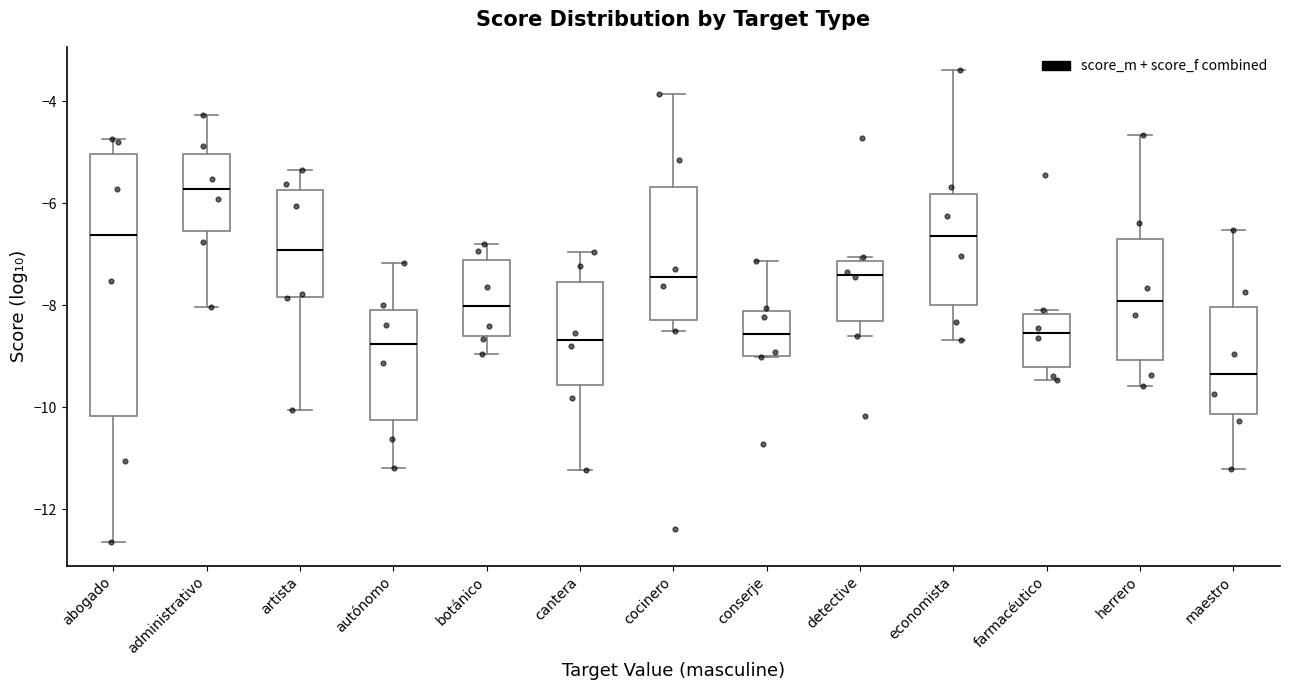

Which box's median line is the lowest?

maestro